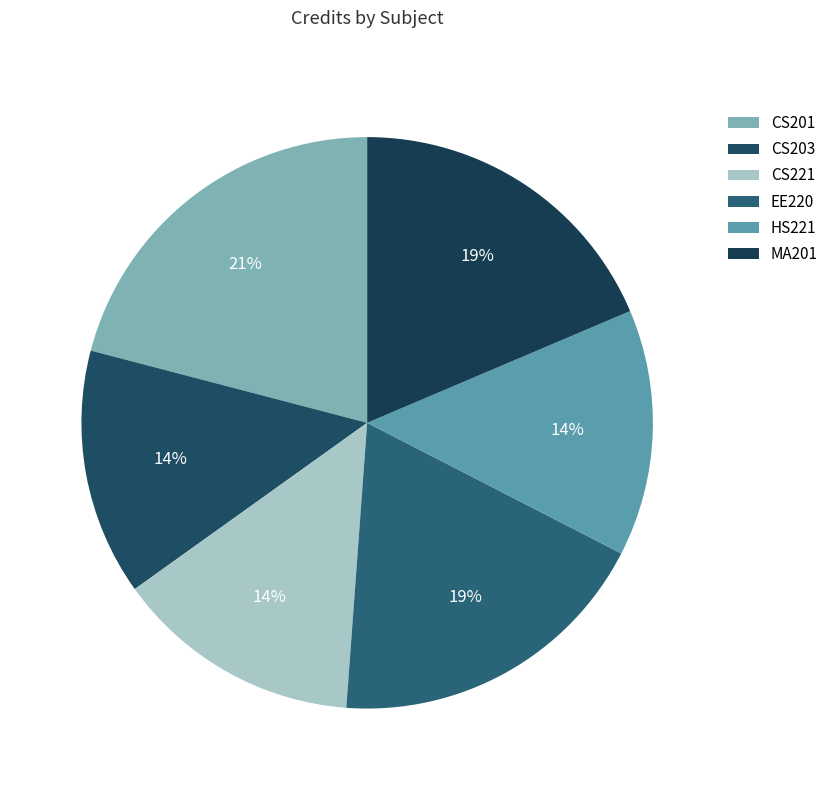

What portion of the pie excludes HS221?

86.0%